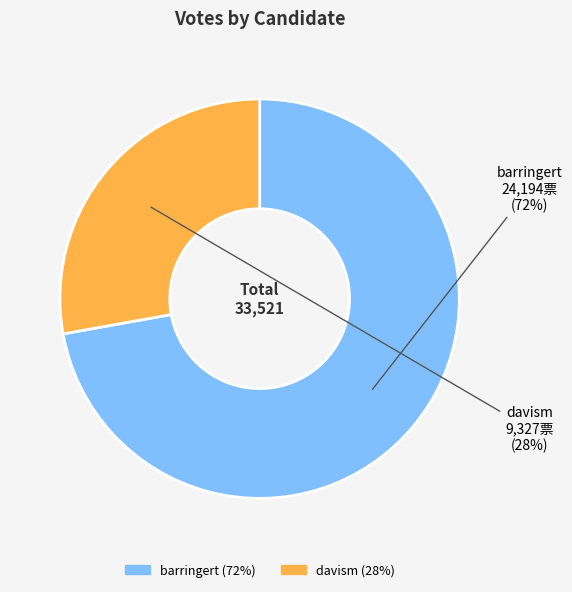

Is there any slice that represents more than half of the pie?

Yes